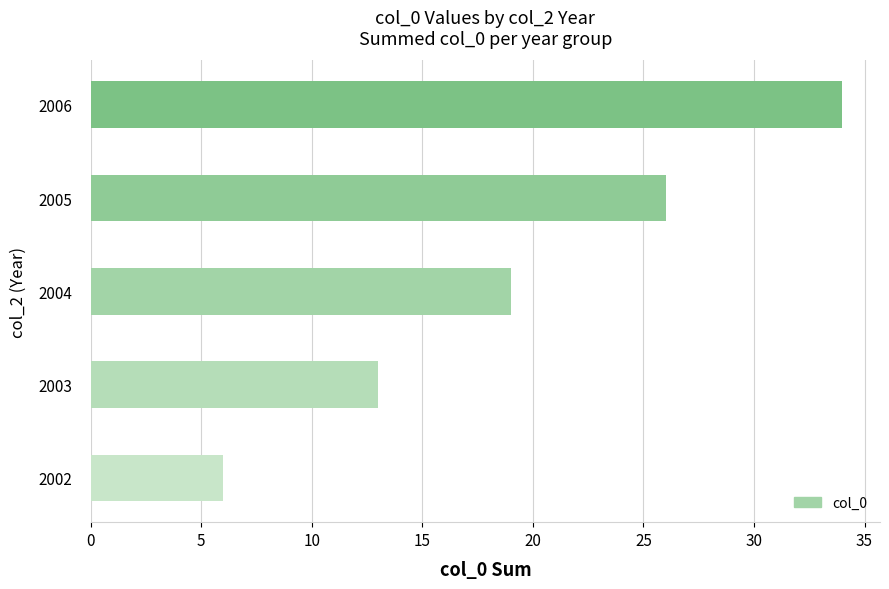

List the labels in order of value, largest first.

2006, 2005, 2004, 2003, 2002